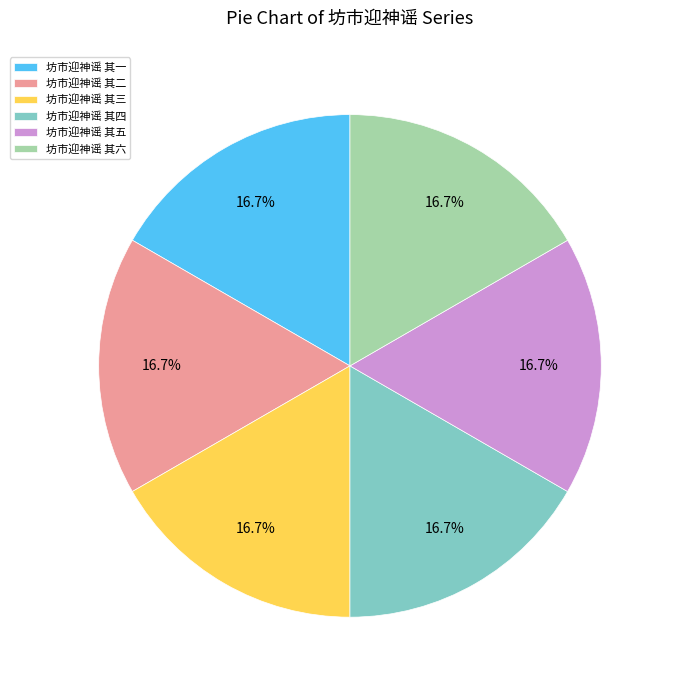

Is there a majority slice in this chart?

No